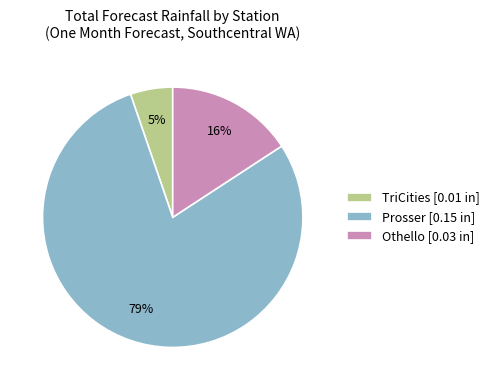

Which category has the smallest portion of the pie?

TriCities